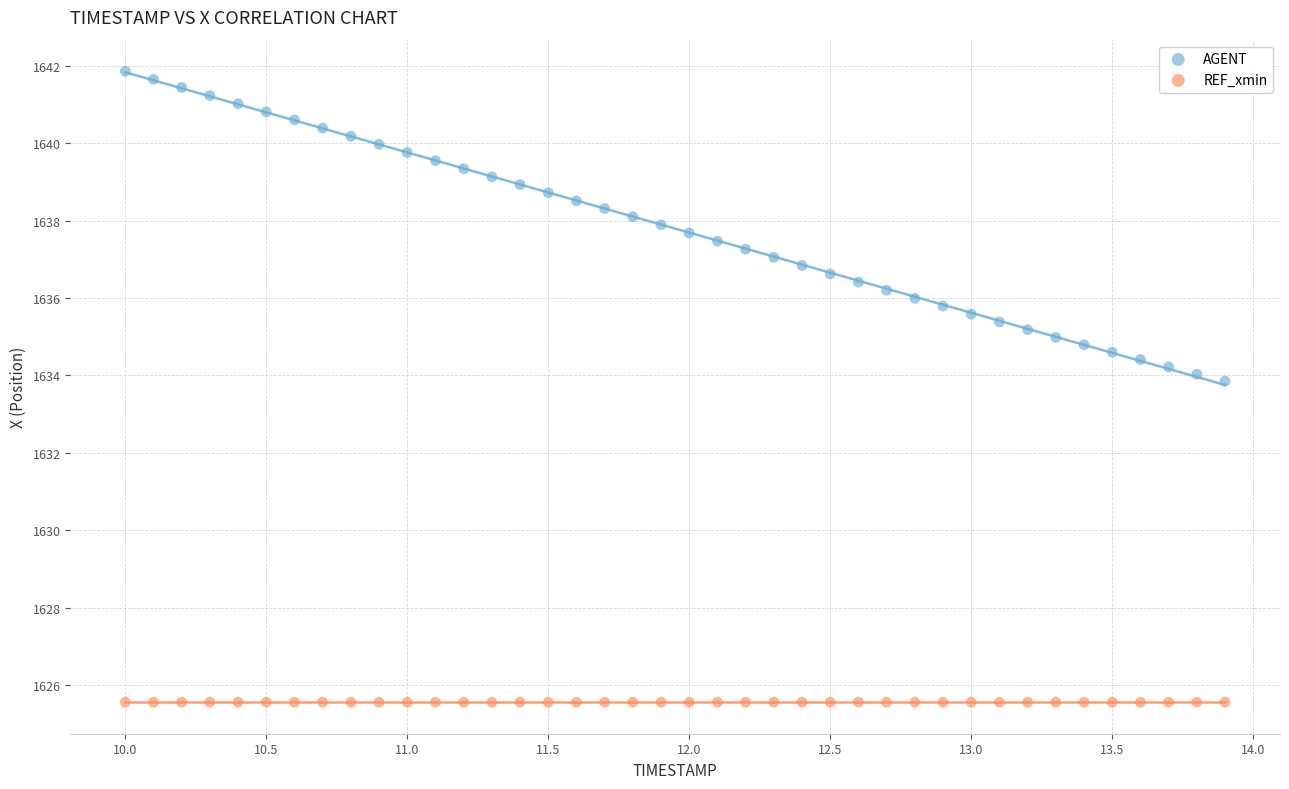

Which series contains the lowest Y value?

REF_xmin